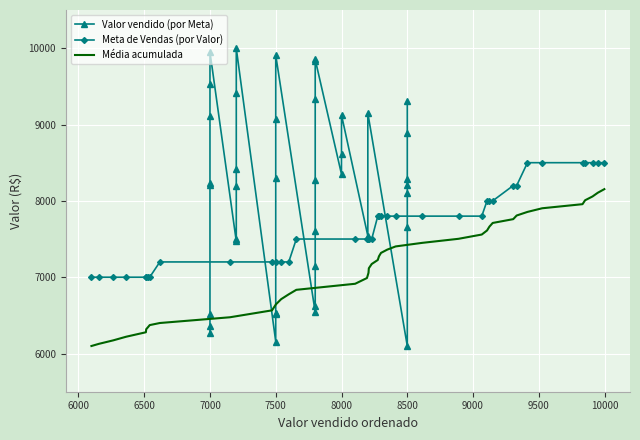

True or false: Meta de Vendas (por Valor) and Média acumulada cross at least once.

False